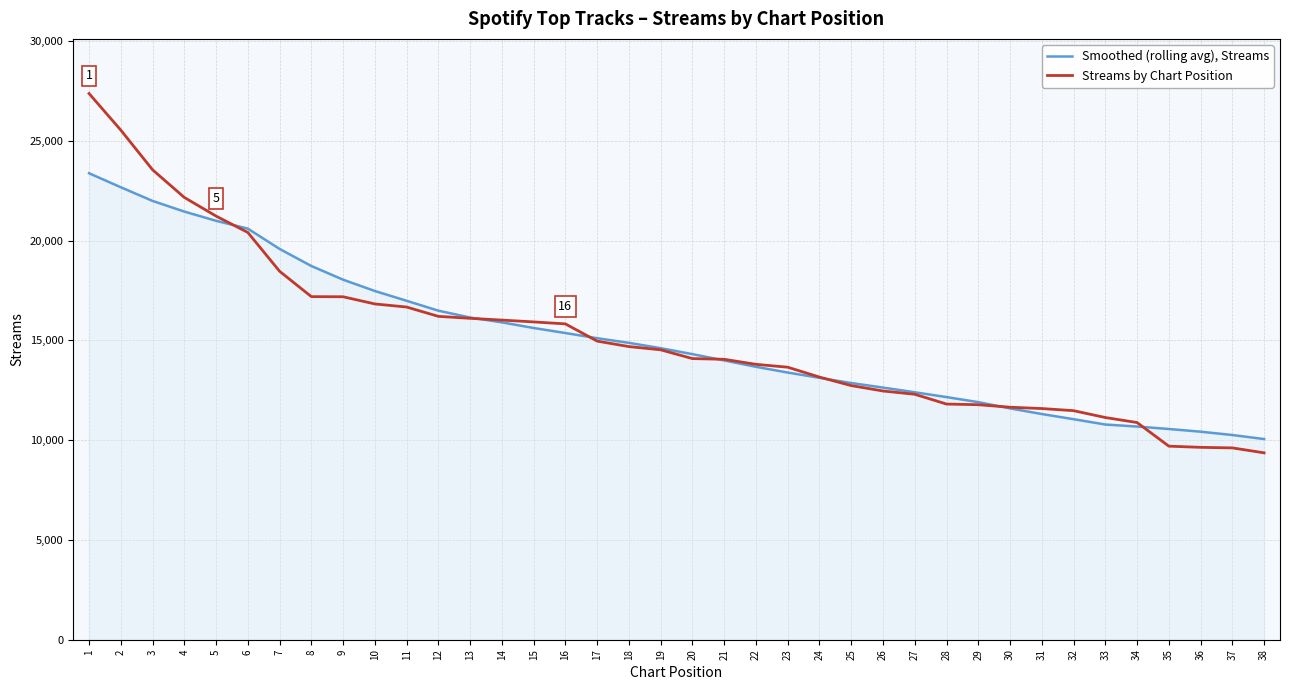

Where does the Streams by Chart Position series first go above 14530?

1